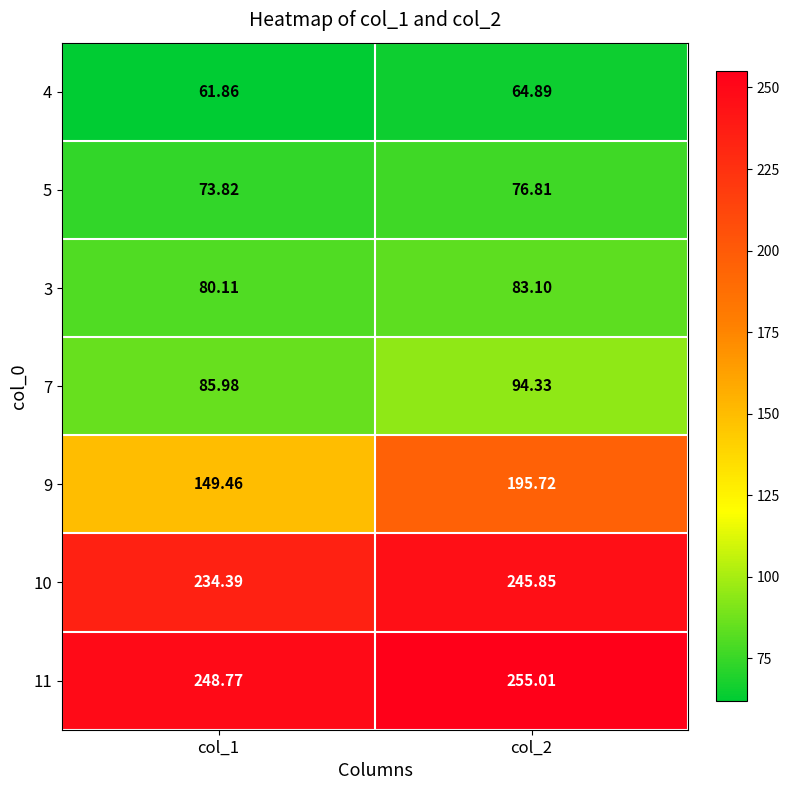

What is the total value across all series at col_2?

1015.7